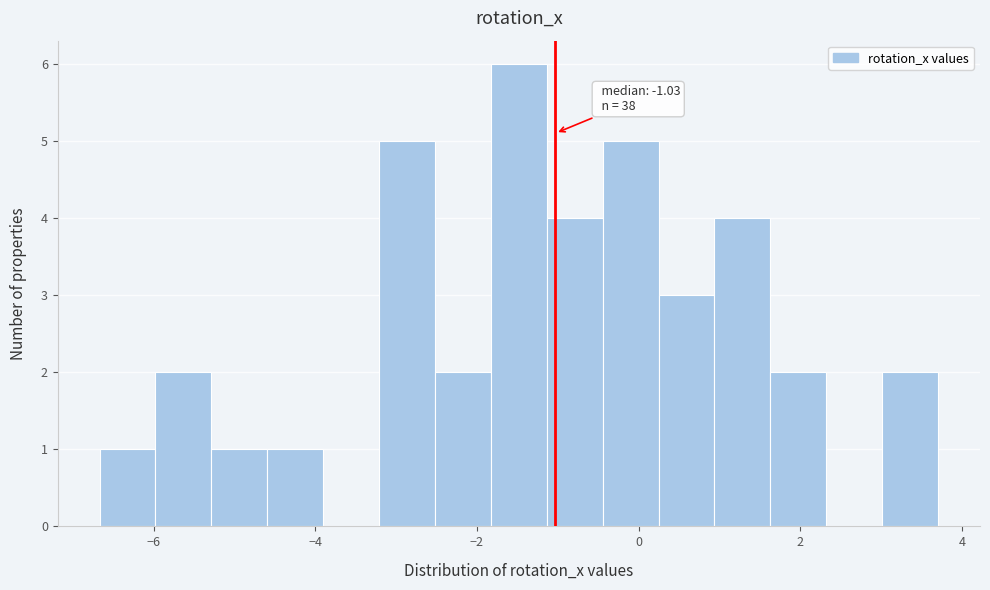

Around what value on the x-axis is the tallest bar? Give the approximate position of its centre, as read against the axis.

-1.4